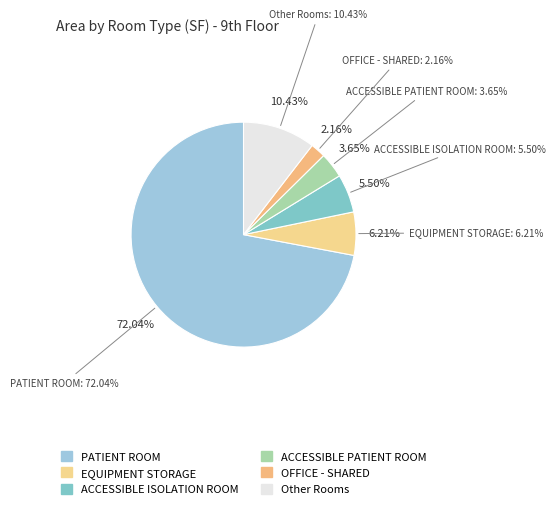

Is ACCESSIBLE PATIENT ROOM the majority of the pie?

No